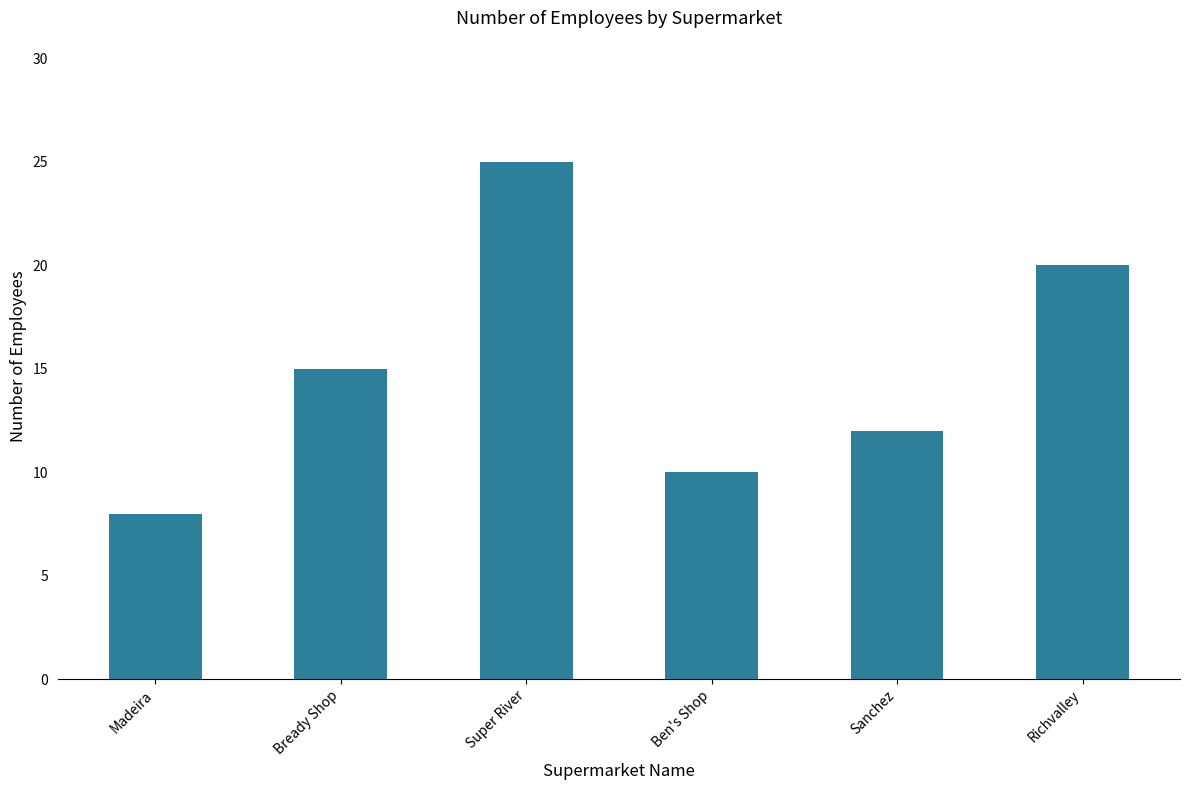

What is the value of the 6th bar from the left?

20